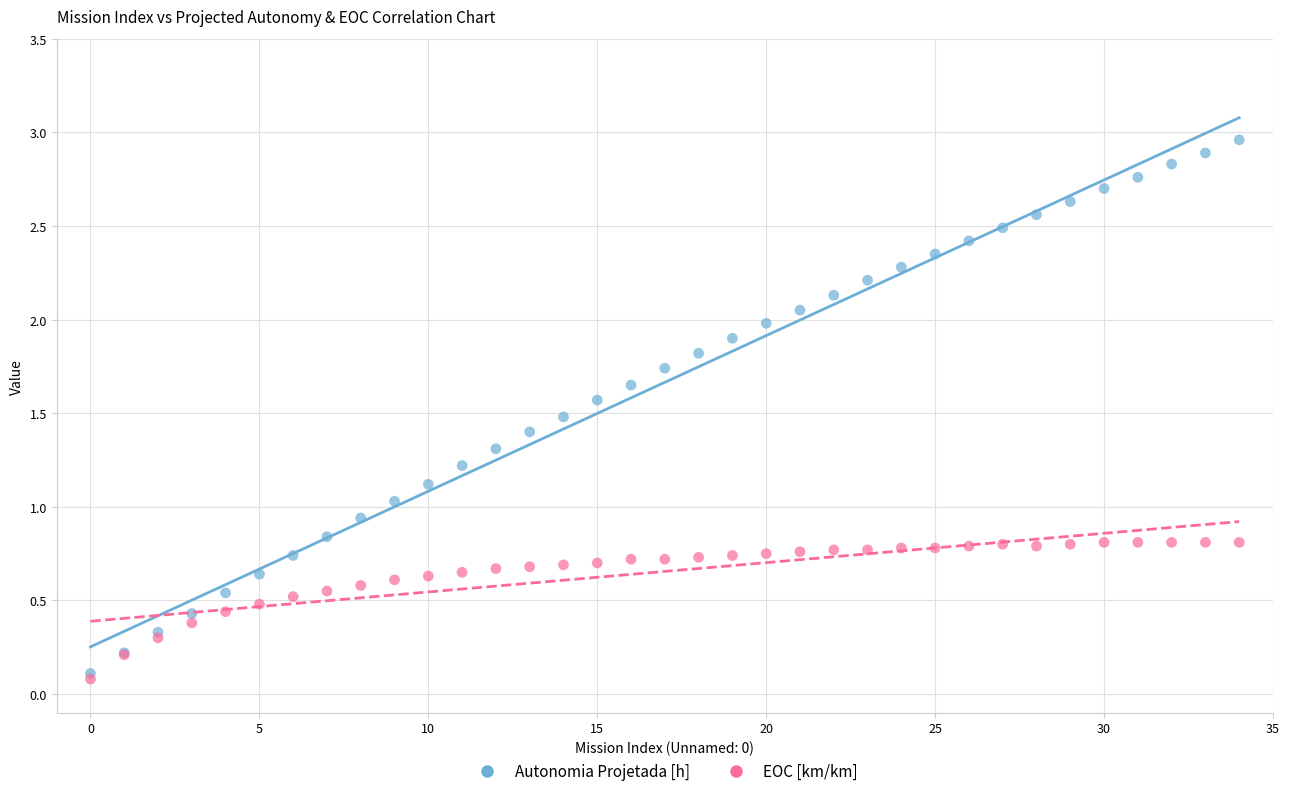

What are all the series names shown in the legend?

Autonomia Projetada [h], EOC [km/km]